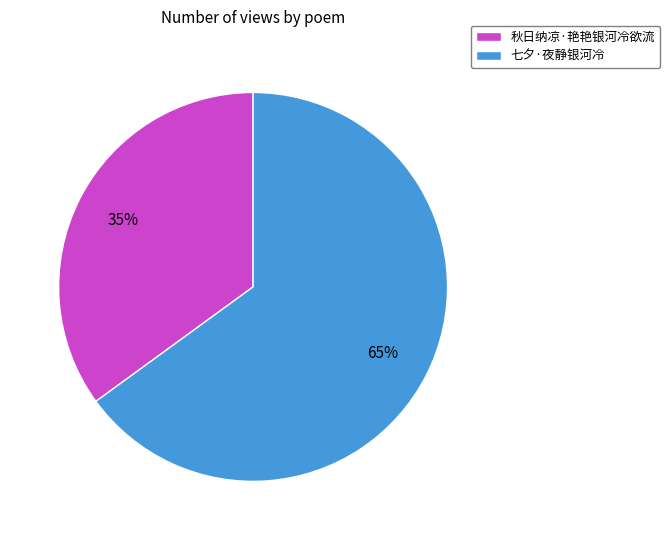

Which slice is the smallest?

秋日纳凉·艳艳银河冷欲流